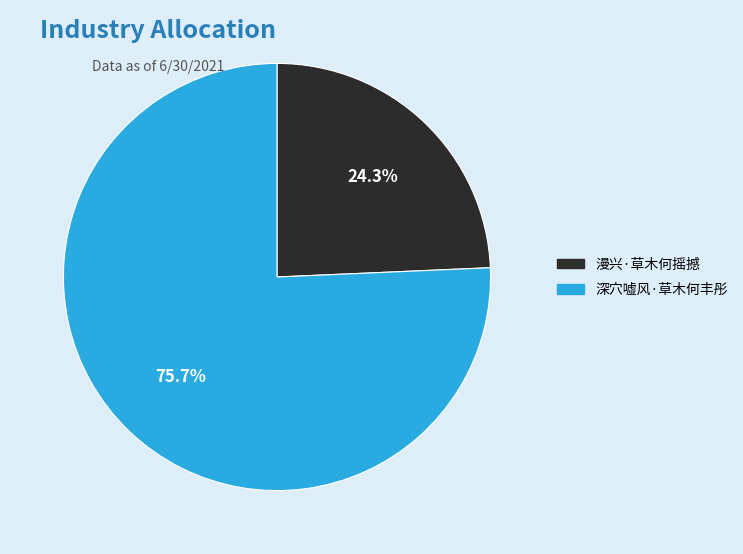

What portion of the pie excludes 漫兴·草木何摇撼?

75.7%